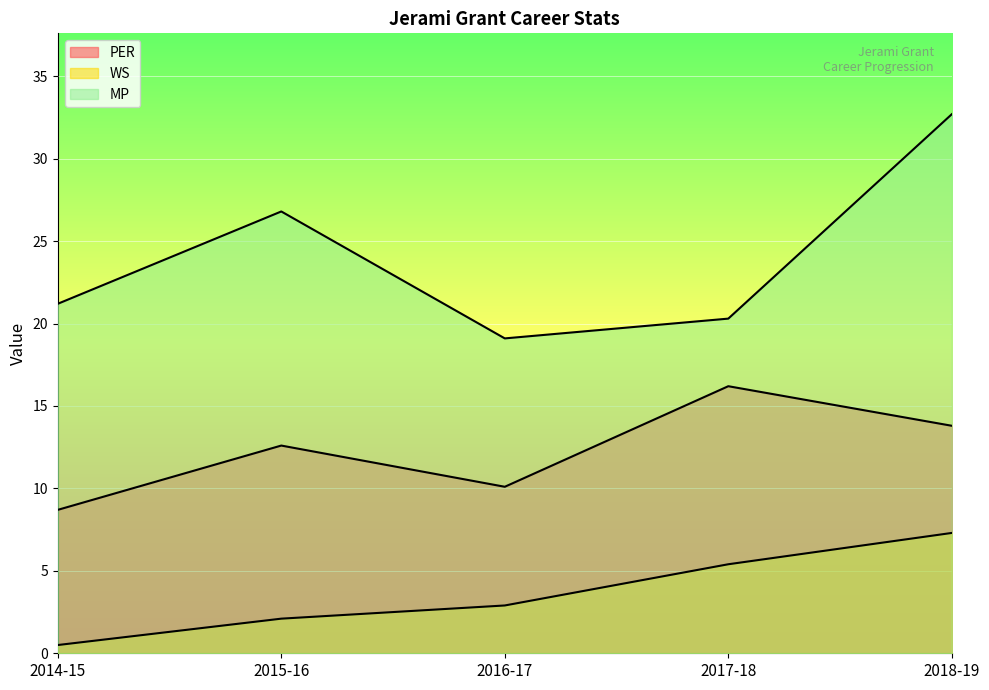

True or false: WS and MP intersect in this chart.

False